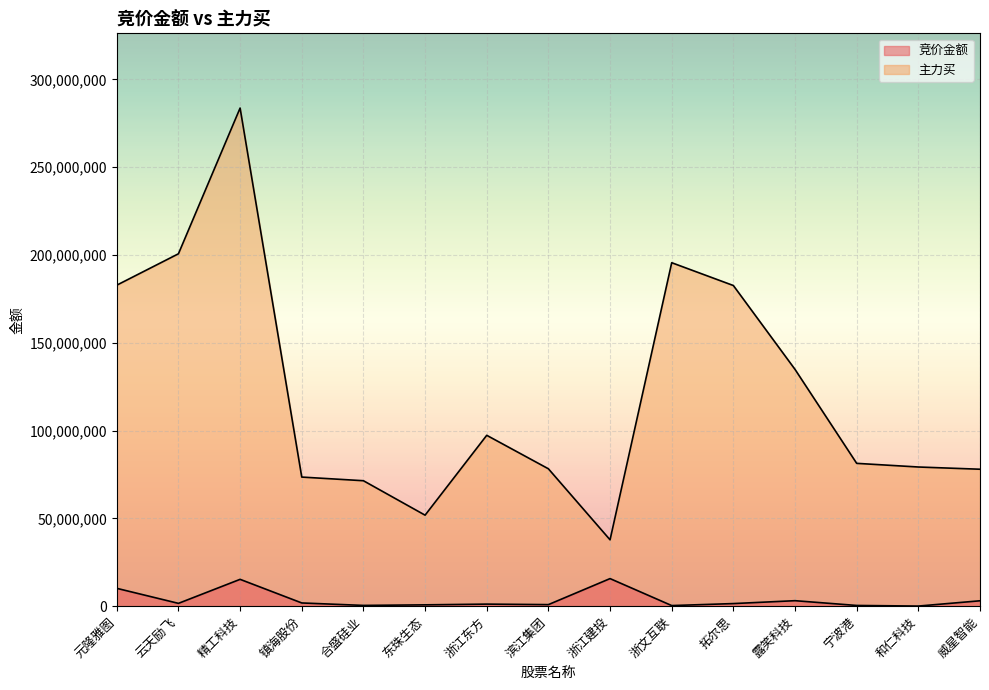

The value of 竞价金额 at 宁波港 is 407895. True or false?

True